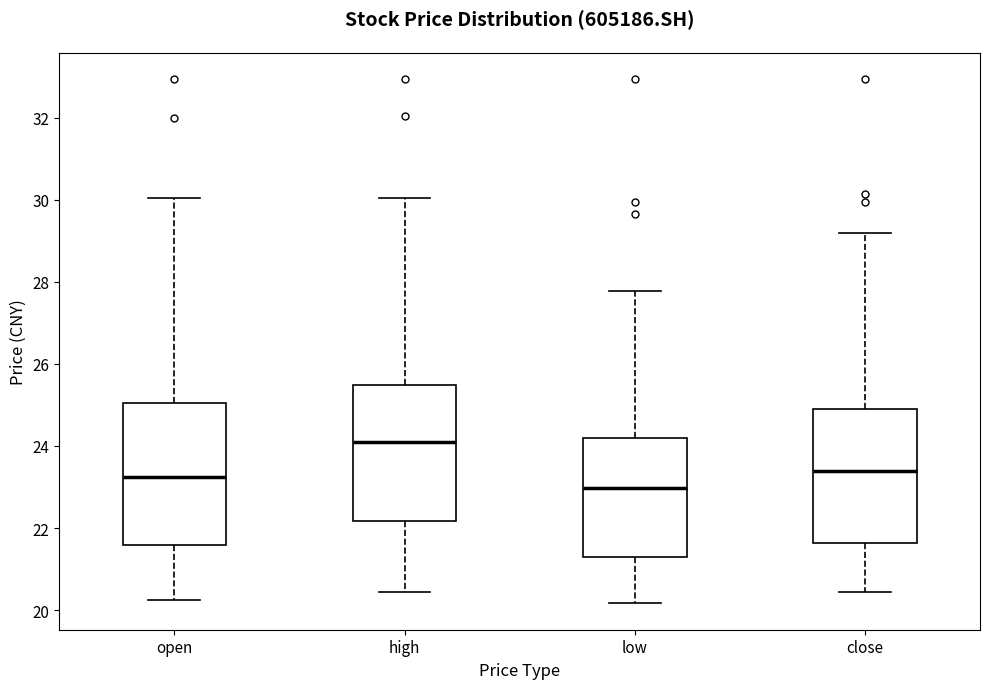

Where does the lower whisker of the box for open end on the y-axis? The values are not printed on the chart, so give them approximately, as read against the axis.

20.2